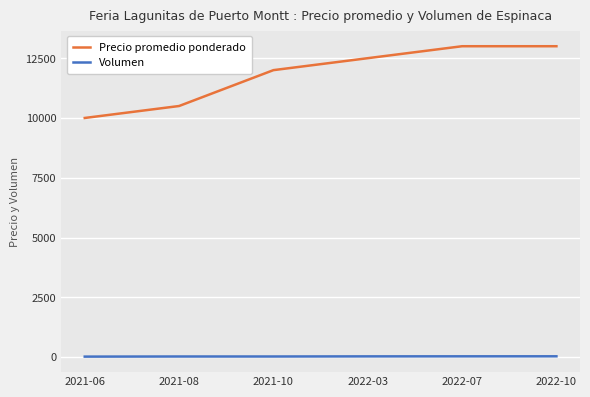

The value of Precio promedio ponderado at 2021-06 is 10000. True or false?

True